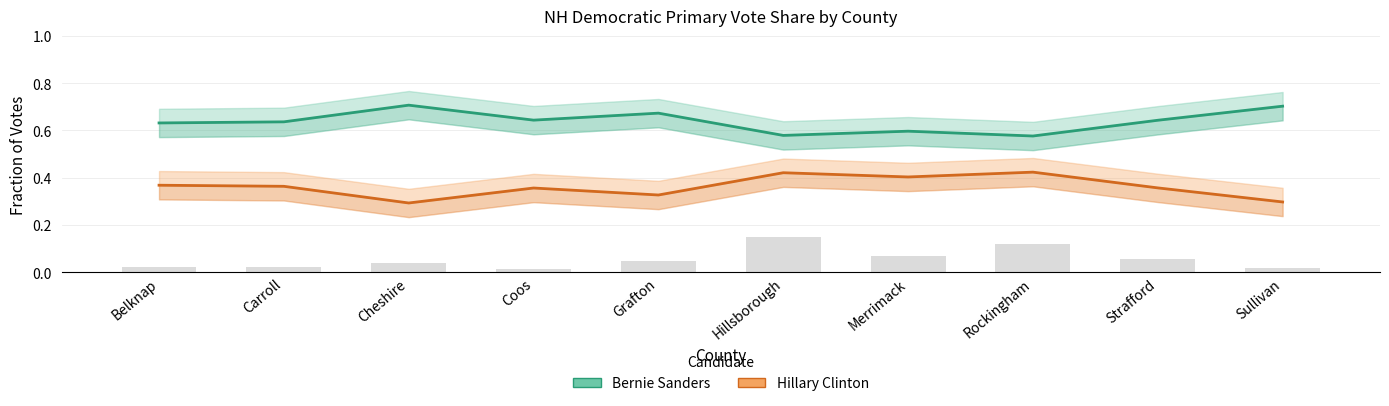

What is the lowest value of the Bernie Sanders series?

0.6